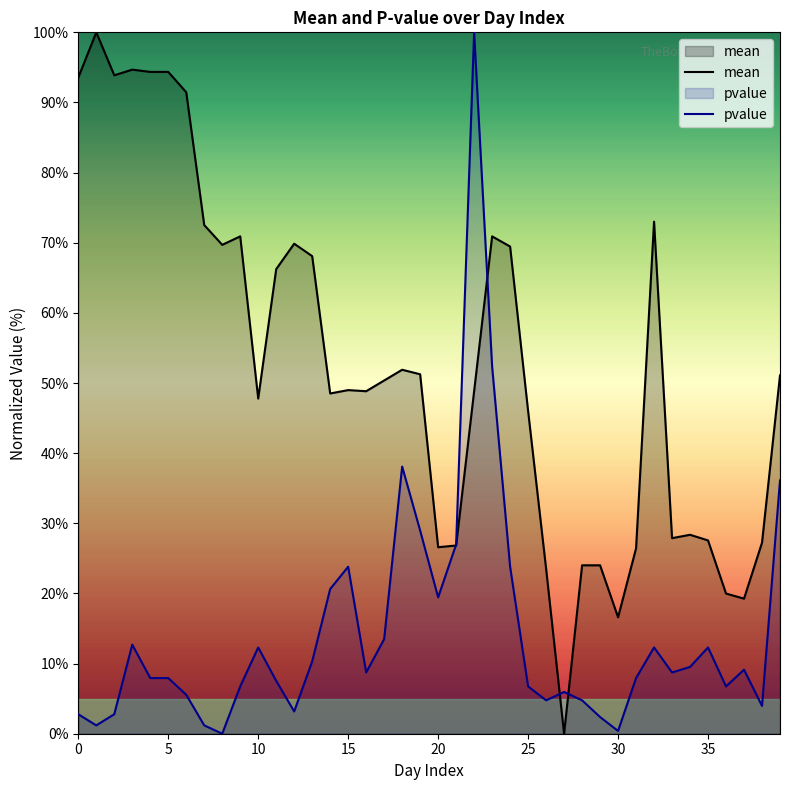

Rank the series by their average value, from lowest to highest.

pvalue, mean